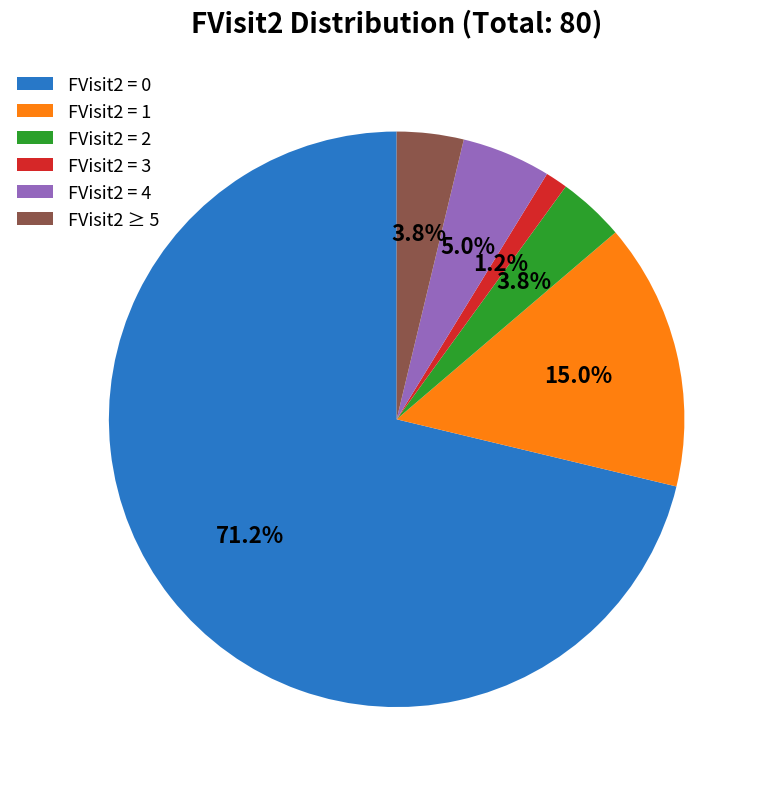

Which category accounts for the majority?

FVisit2 = 0